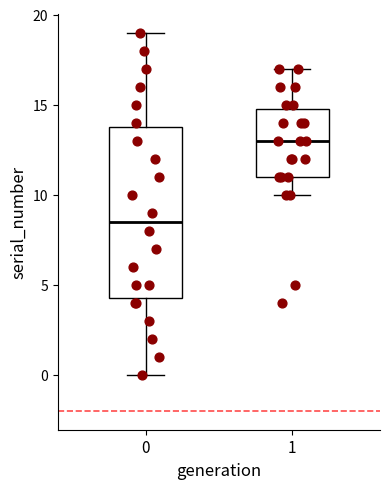

Where does the median line of the box at x = 0 sit on the y-axis? The values are not printed on the chart, so give them approximately, as read against the axis.

8.5